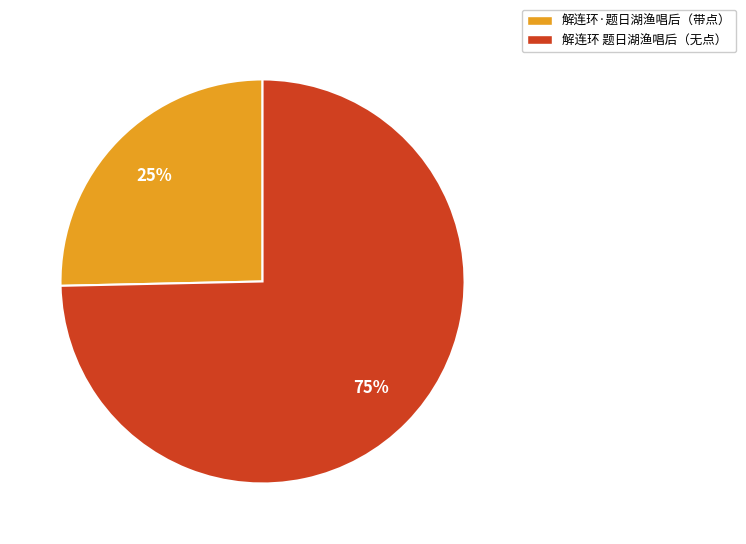

Is there a majority slice in this chart?

Yes